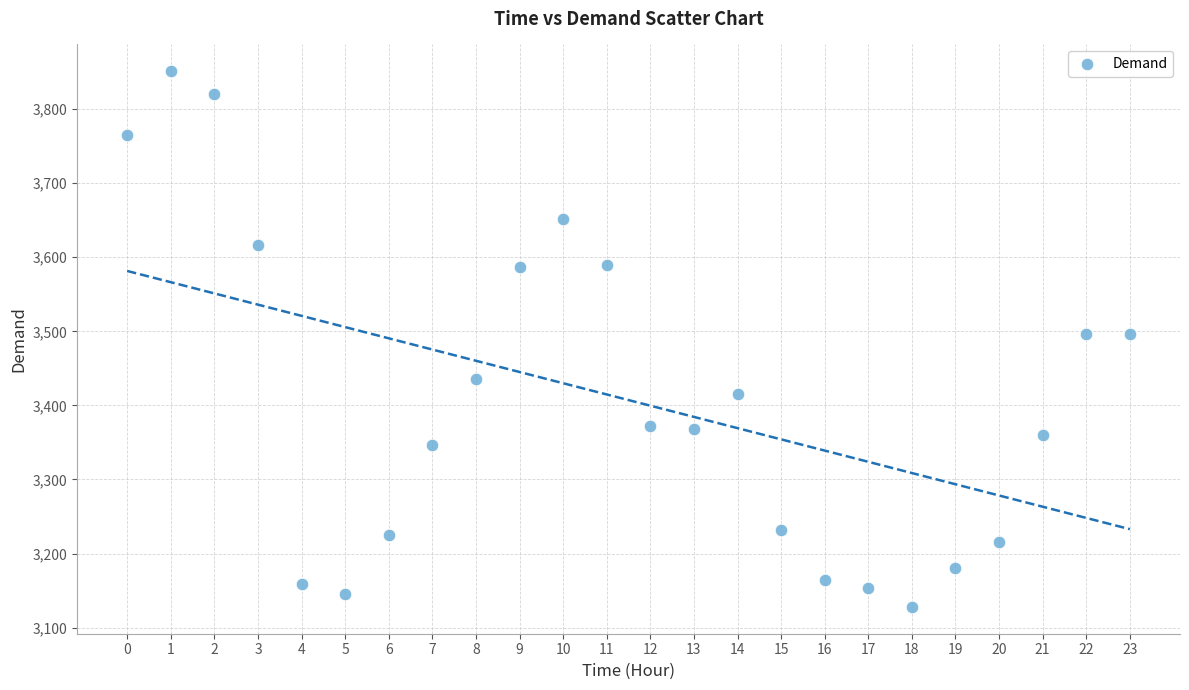

What is the range of Y values (max minus min)?

723